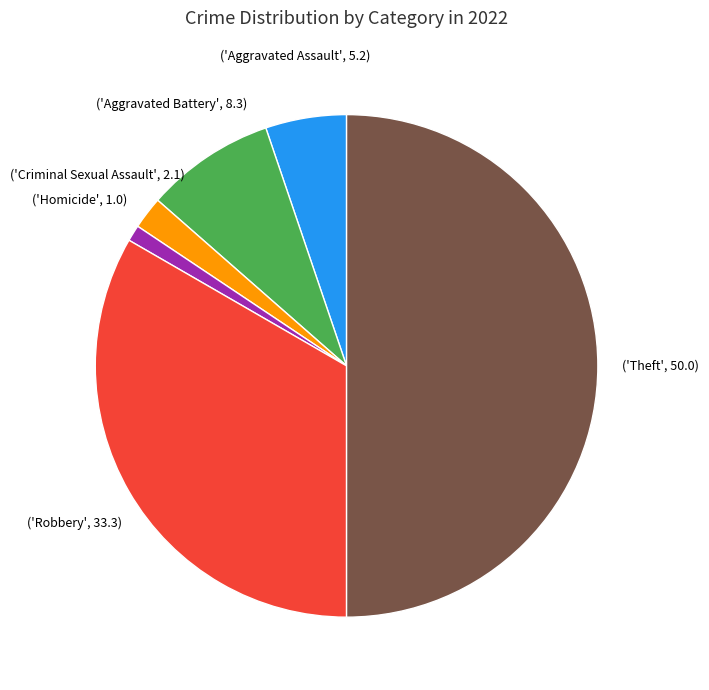

How many segments does this pie chart have?

6